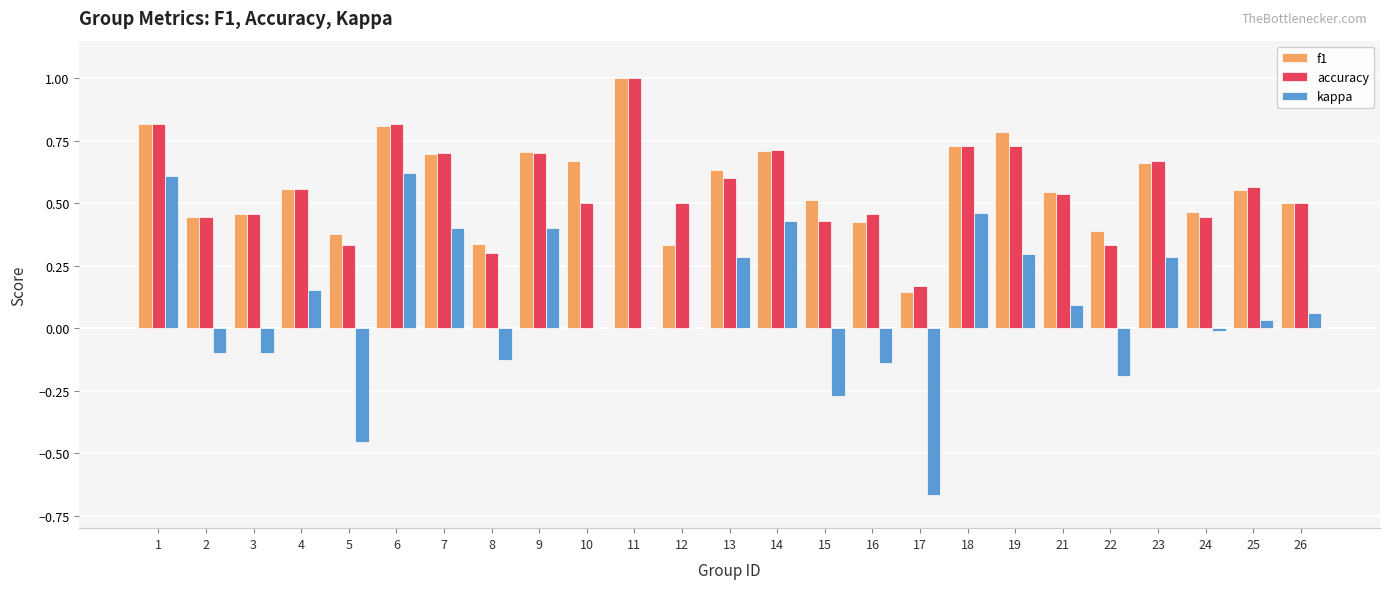

At which label does accuracy reach its peak?

11